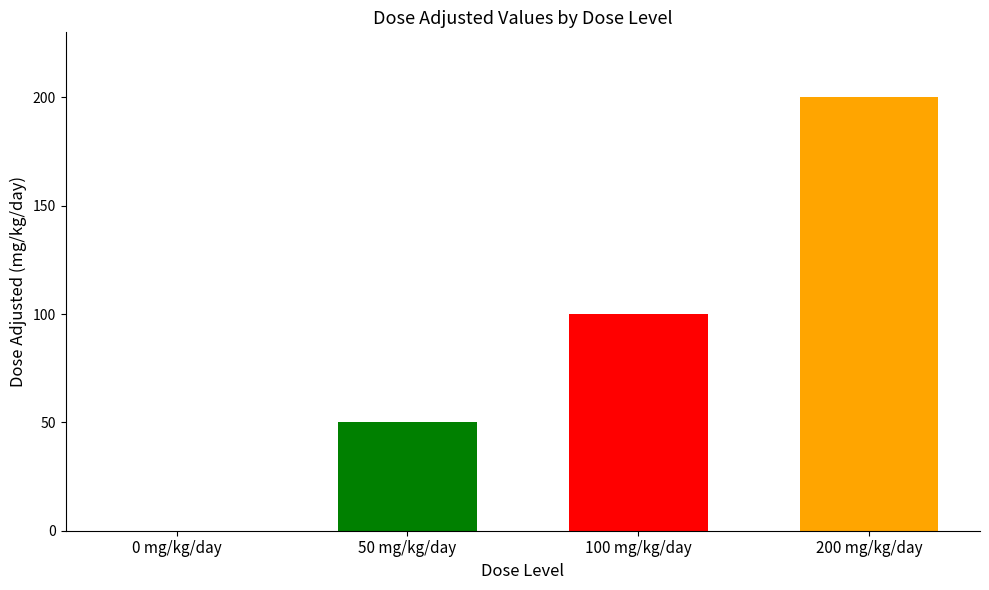

The chart shows a value of 0 at 0 mg/kg/day. True or false?

True